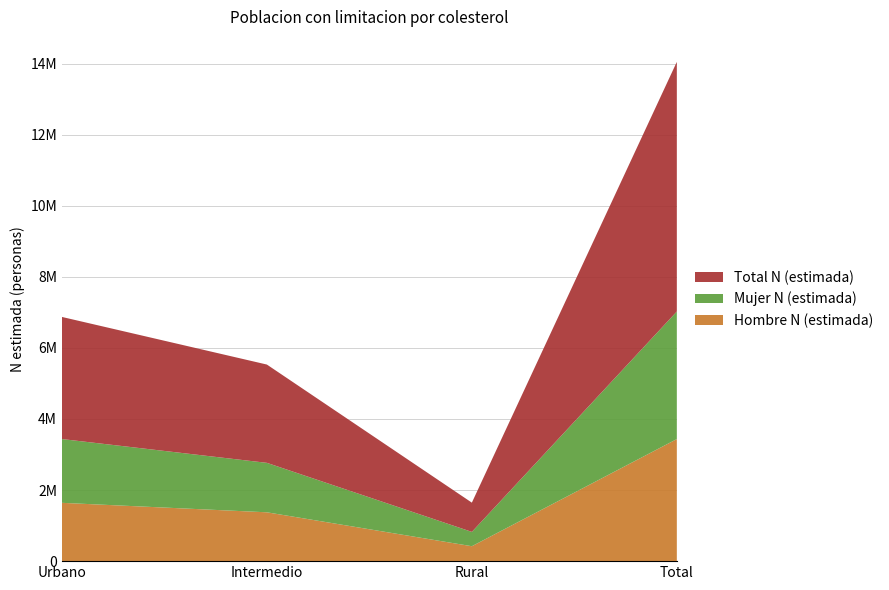

Reading left to right, what are all the values shown in this chart?

Hombre N (estimada): 1640628	1374080	419767	3434475
Mujer N (estimada): 1794777	1391465	403157	3589400
Total N (estimada): 3435405	2765545	822924	7023875